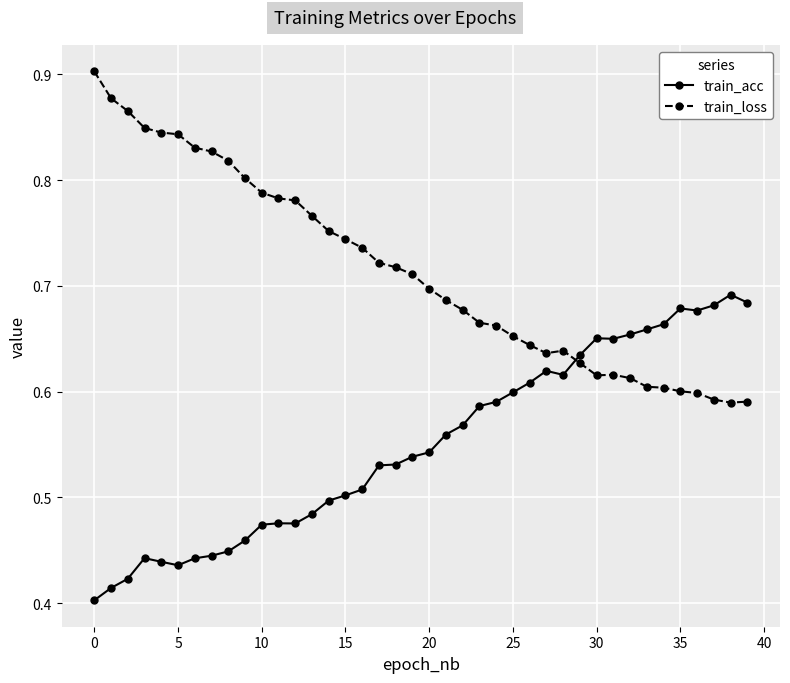

True or false: train_loss and train_acc cross at least once.

True